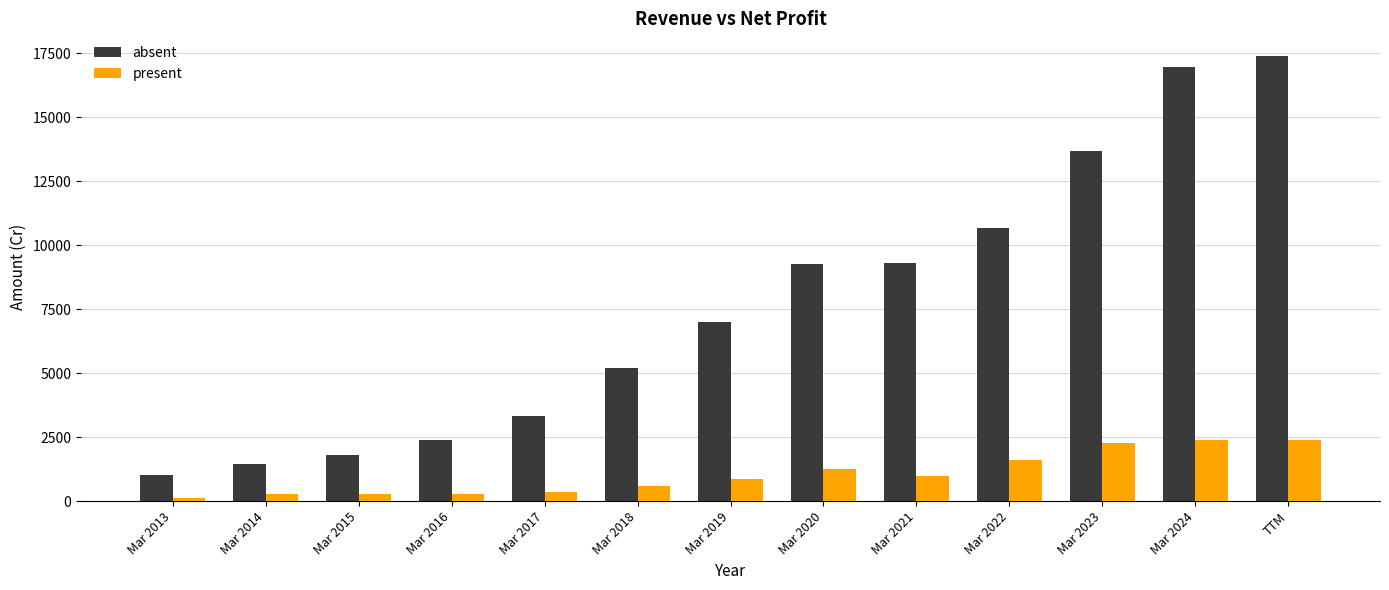

What is the total value across all series at Mar 2019?

7882